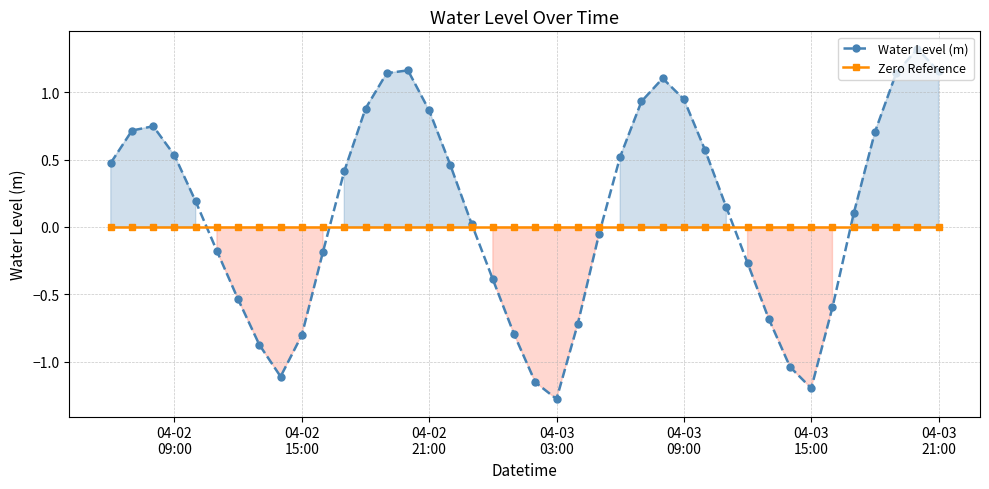

How many interior local peaks does the Water Level (m) series have?

4